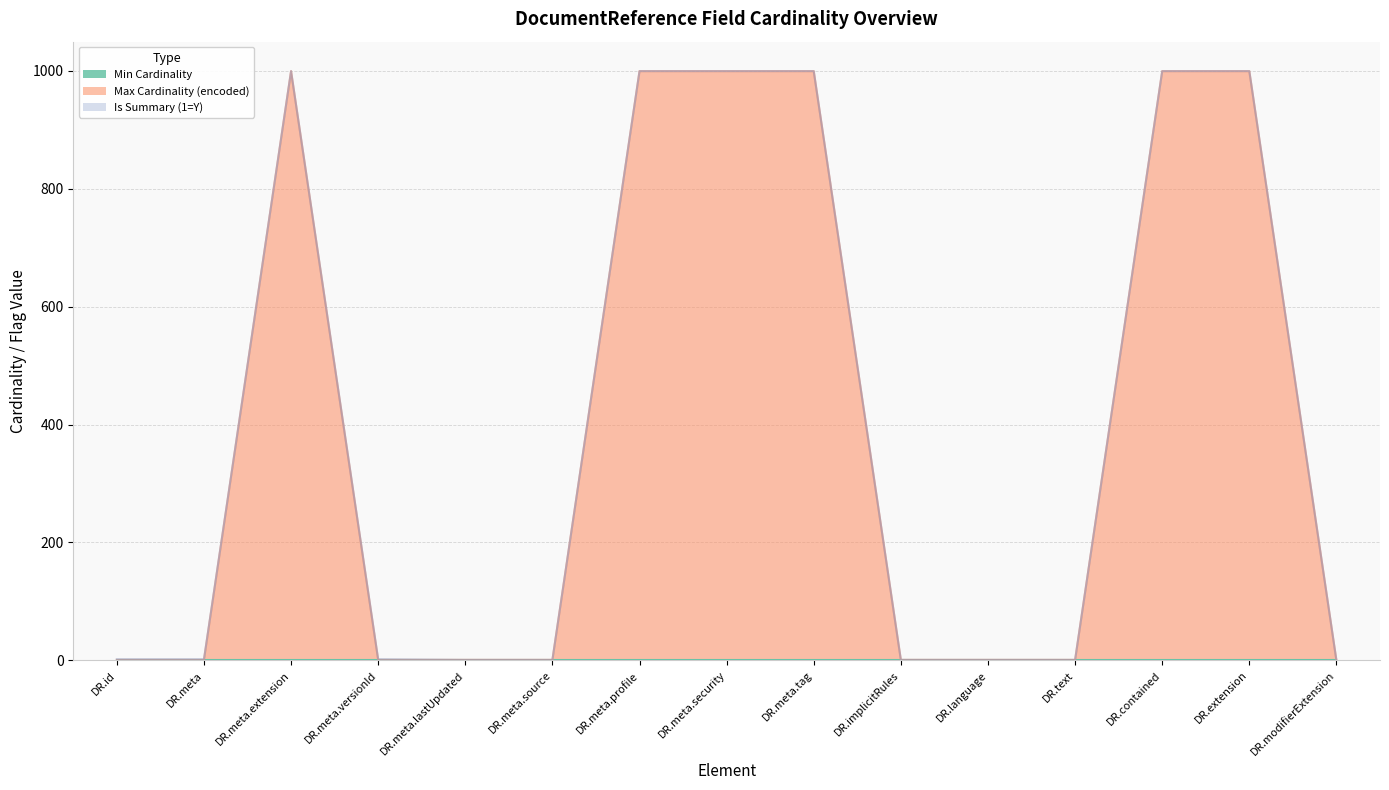

True or false: Is Summary (1=Y) has a value of 0 at DocumentReference.meta.extension.

True